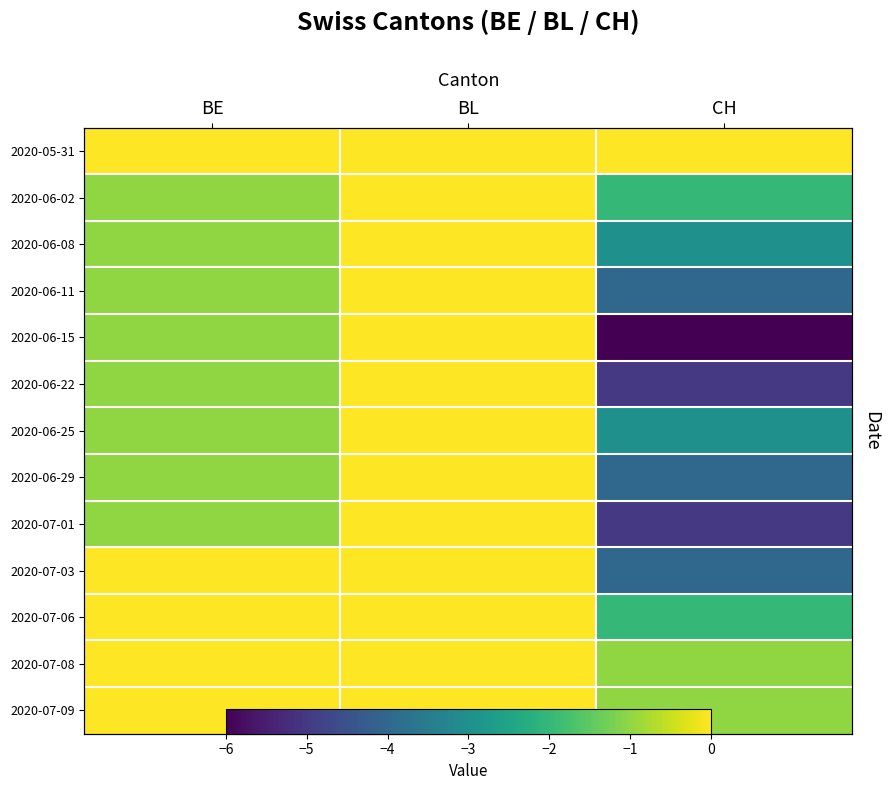

Is the value of 2020-07-09 at BL greater than the value of 2020-05-31 at CH?

No